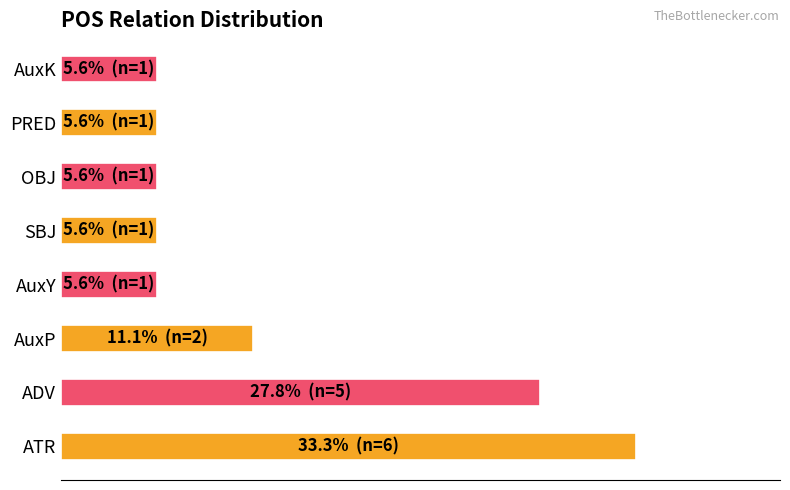

What is the maximum value shown in the chart?

33.3